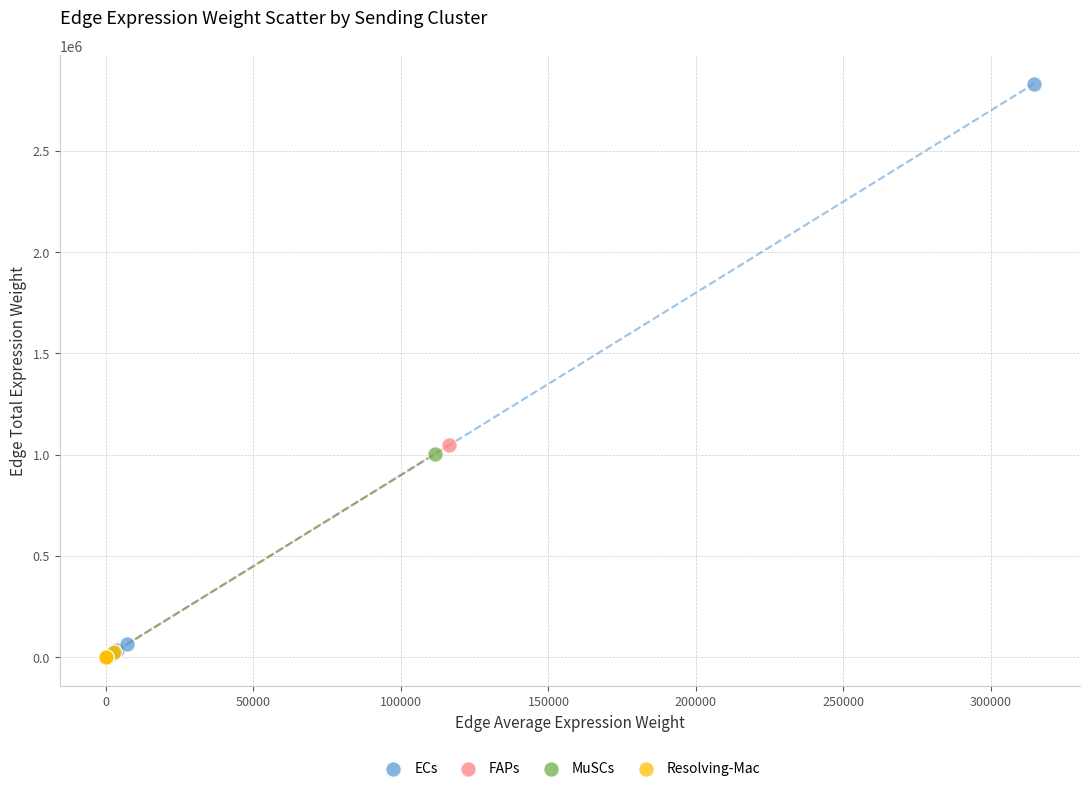

Which series has the widest spread of Y values?

ECs